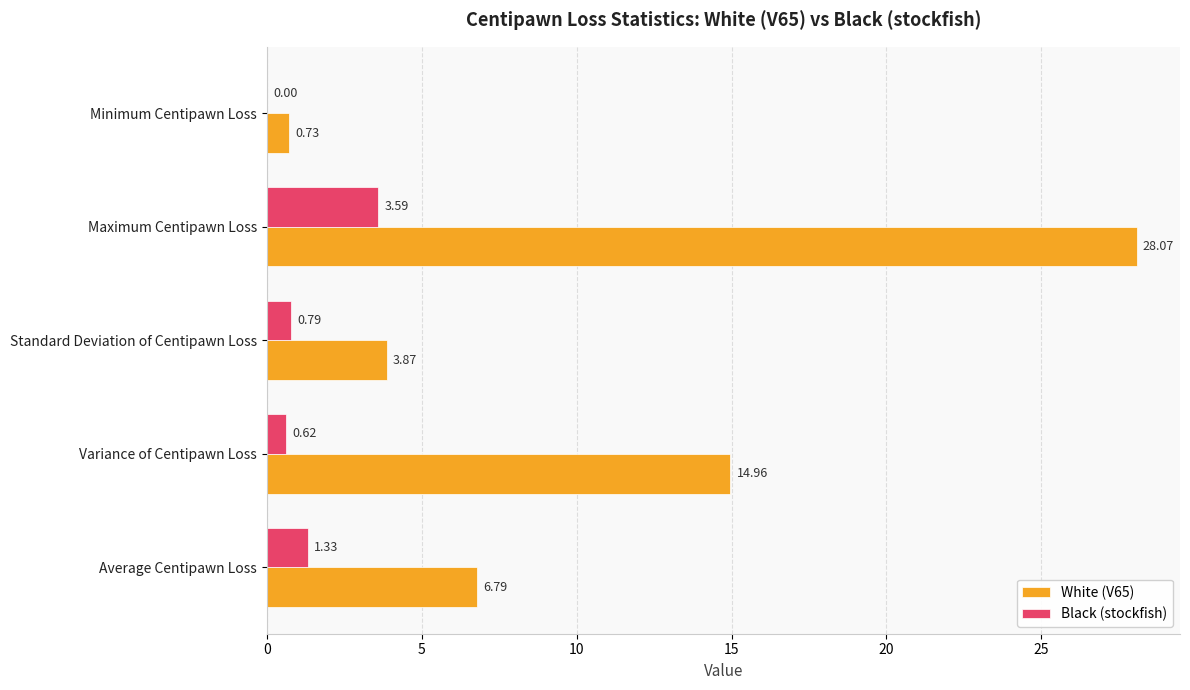

Which series has the largest total across all categories?

White (V65)